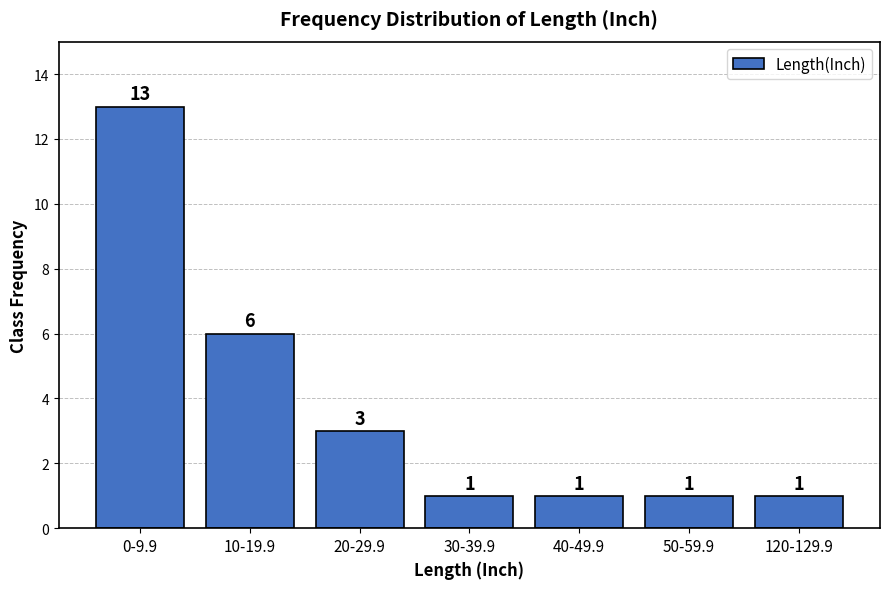

Reading right to left, what are all the values shown in this chart?

120-129.9=1	50-59.9=1	40-49.9=1	30-39.9=1	20-29.9=3	10-19.9=6	0-9.9=13